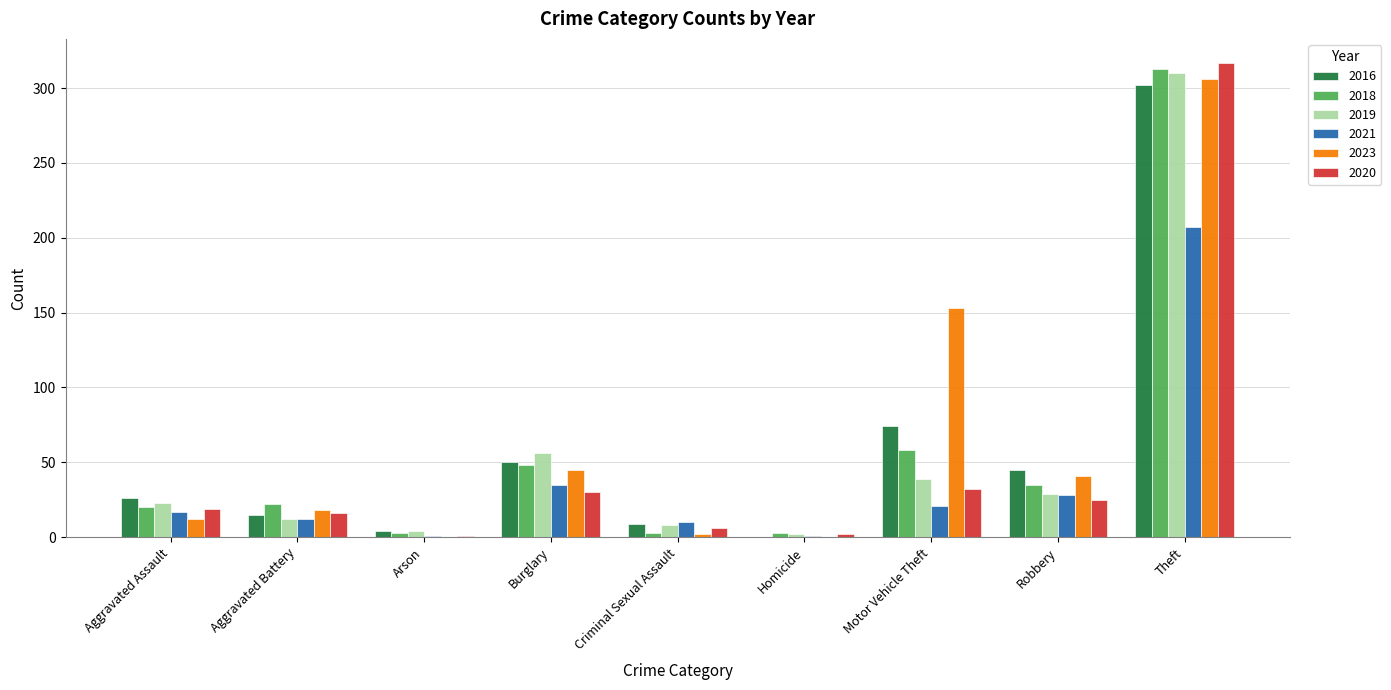

At which category is the sum across all series the highest?

Theft